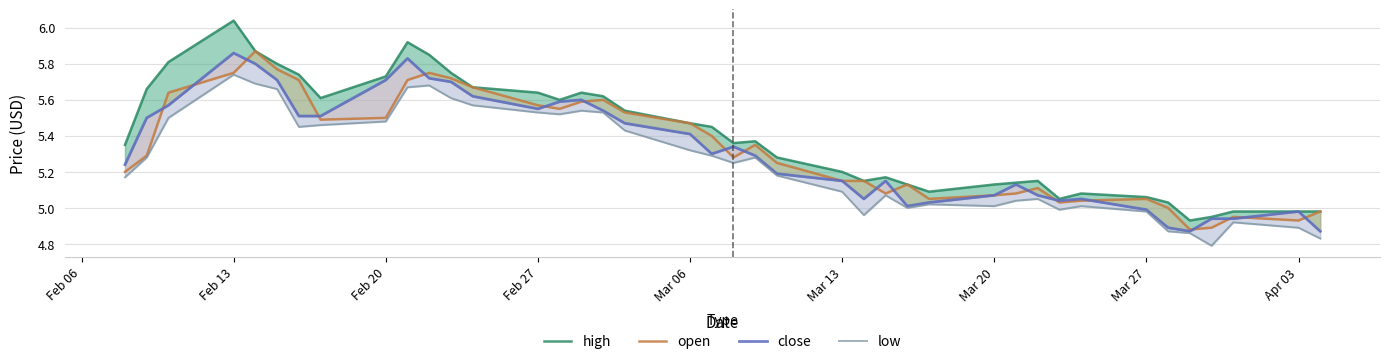

In high, how many points are higher than both neighbors (excluding endpoints)?

7